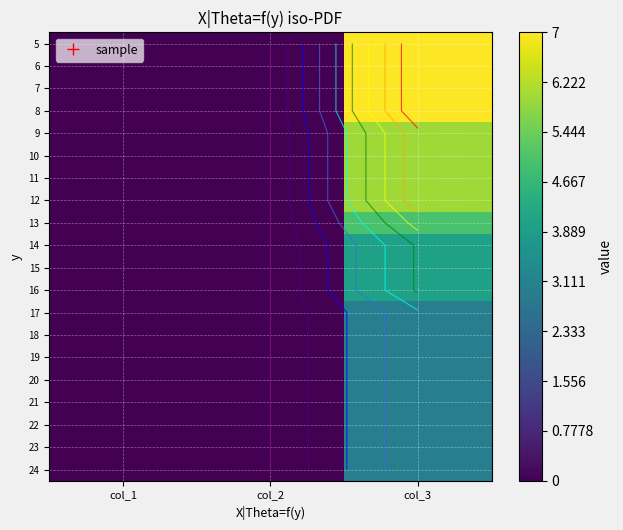

Rank the series by their maximum value, from highest to lowest.

5, 6, 7, 8, 9, 10, 11, 12, 13, 14, 15, 16, 17, 18, 19, 20, 21, 22, 23, 24